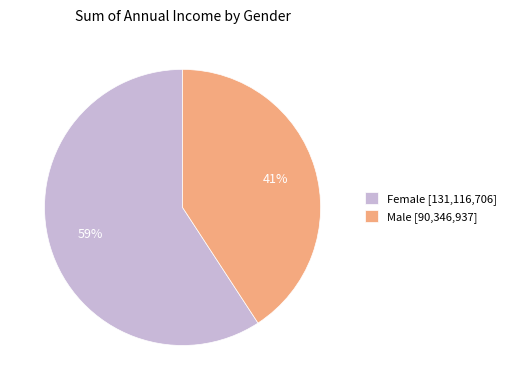

To the nearest percent, what is the difference between the largest and smallest slice percentages?

18%